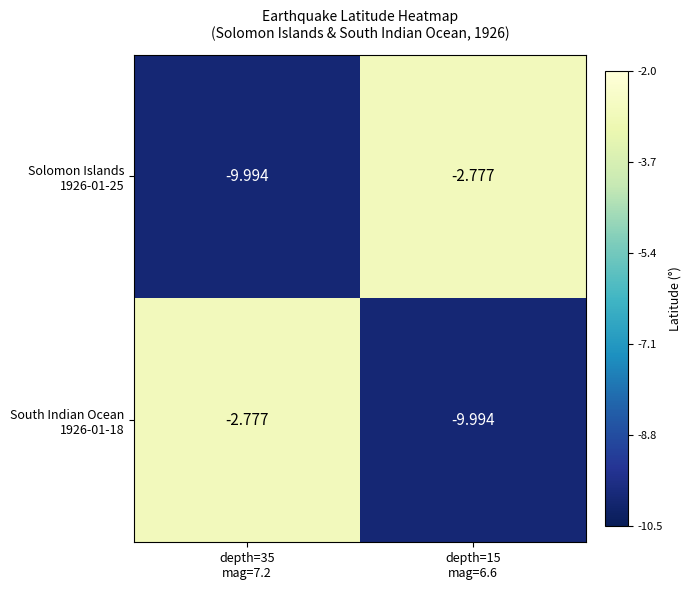

What is the total value across all series at depth=15
mag=6.6?

-12.8